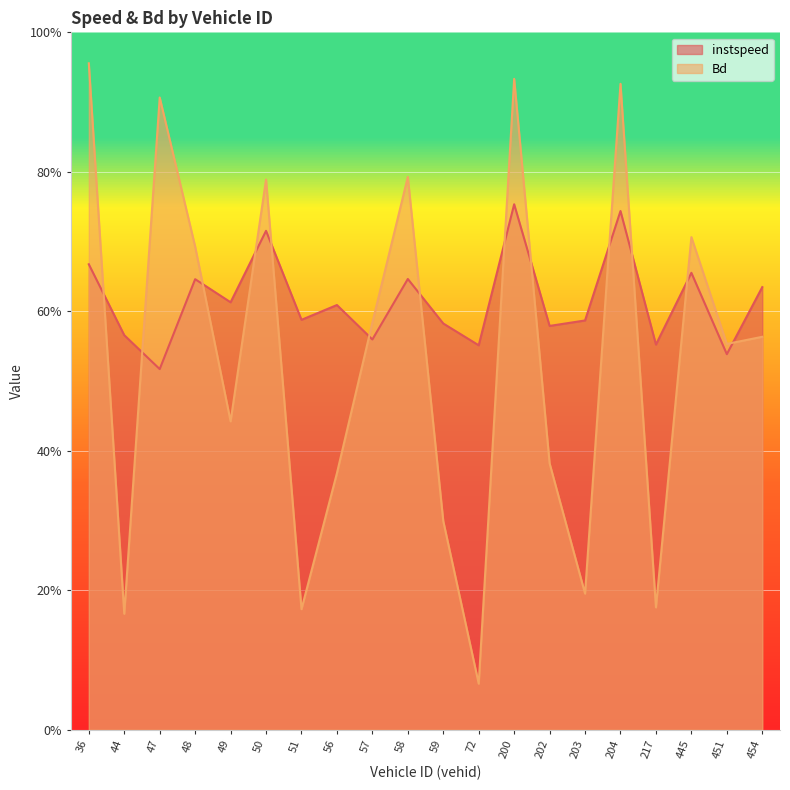

What position from the left is 57.0?

9